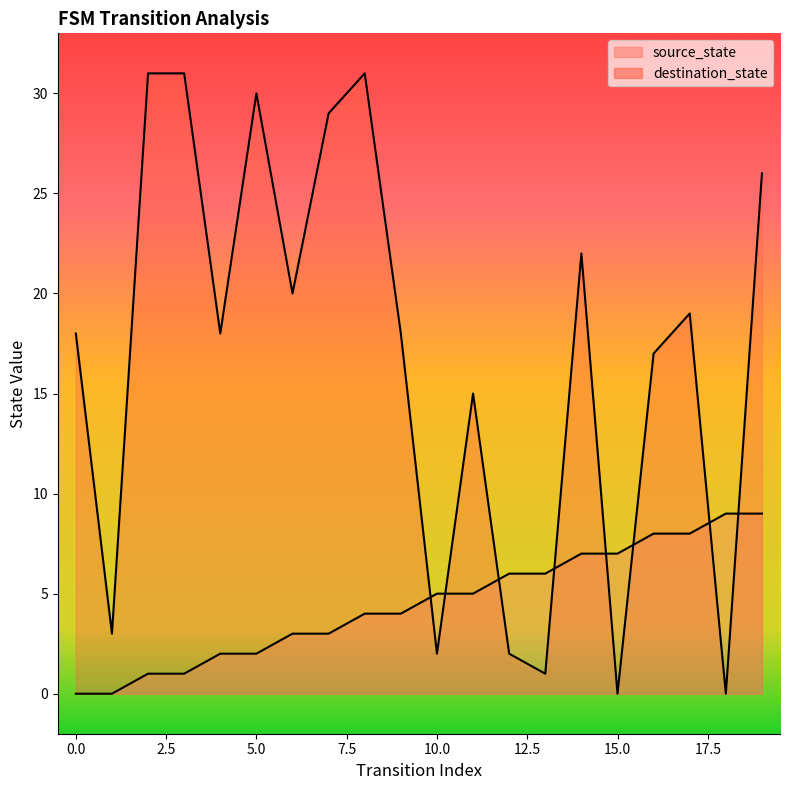

Read the source_state value at 13.

6